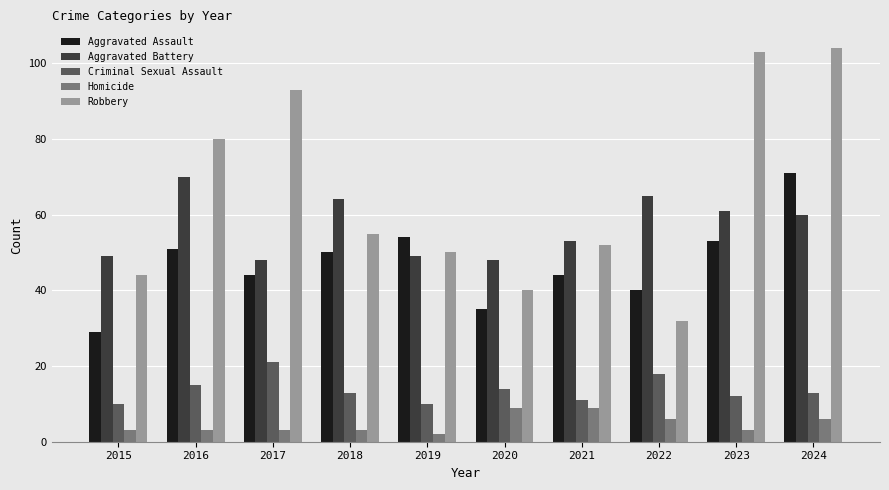

At how many categories does at least one series exceed 22?

10